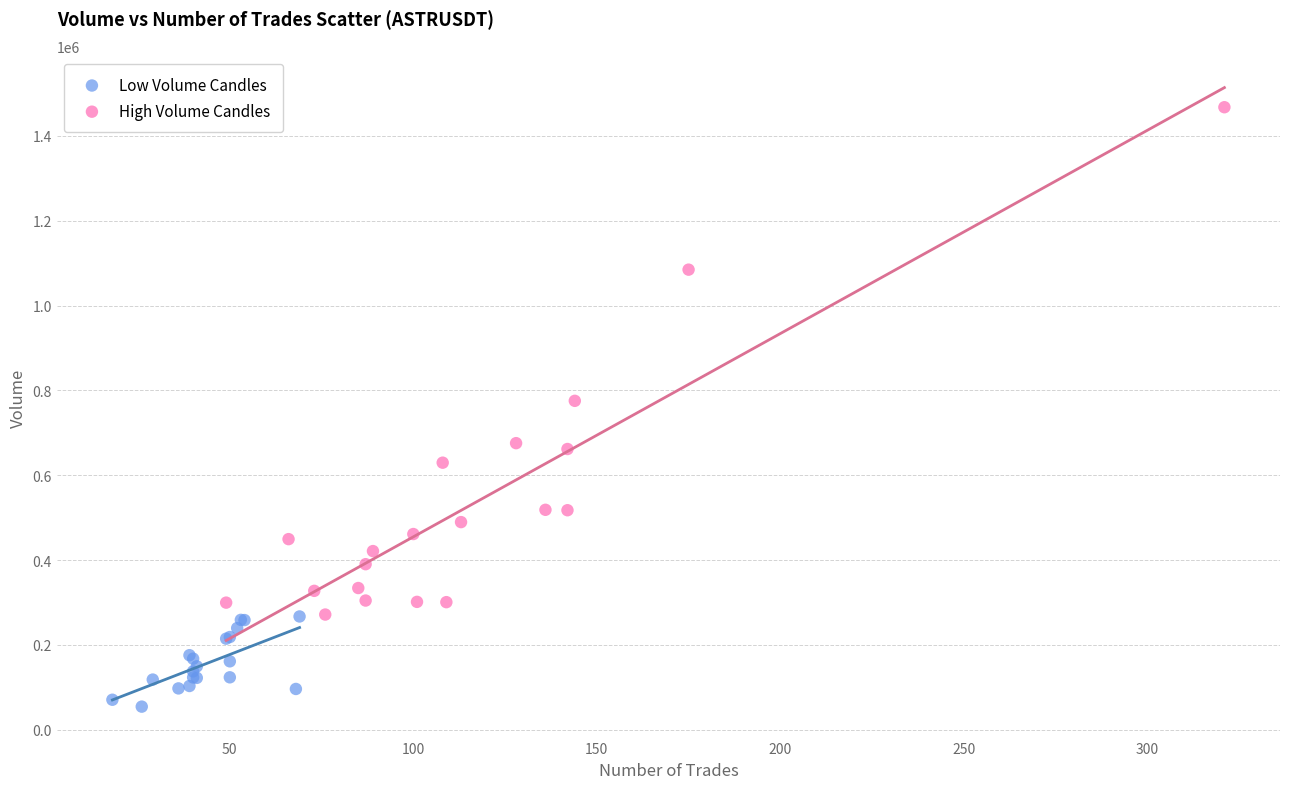

Which series has the widest spread of Y values?

High Volume Candles